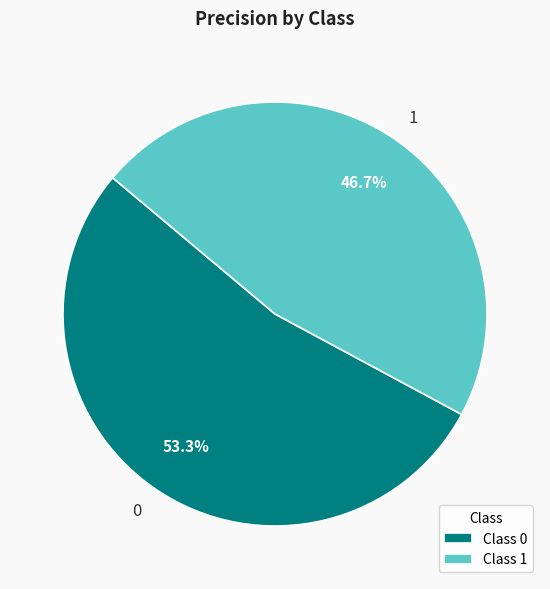

To the nearest percent, what portion does 1 represent?

47%